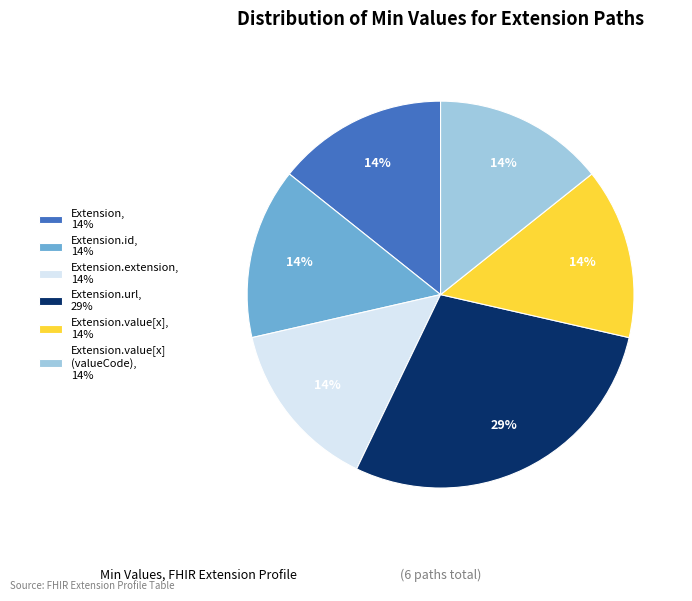

Do Extension.value[x] (valueCode), 14% and Extension.id, 14% together represent more than half of the pie?

No